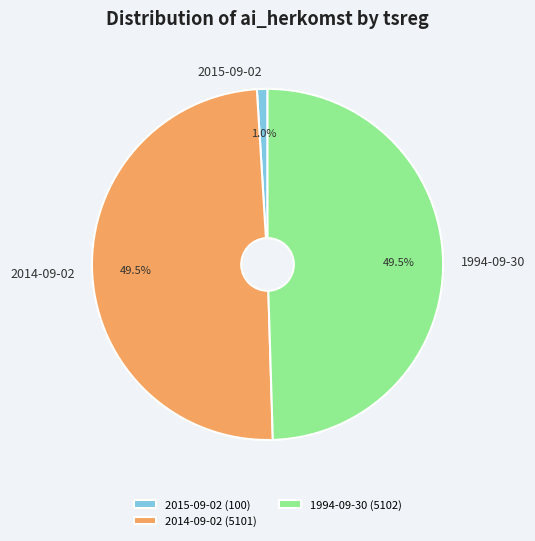

Between 2014-09-02 and 2015-09-02, which is larger?

2014-09-02